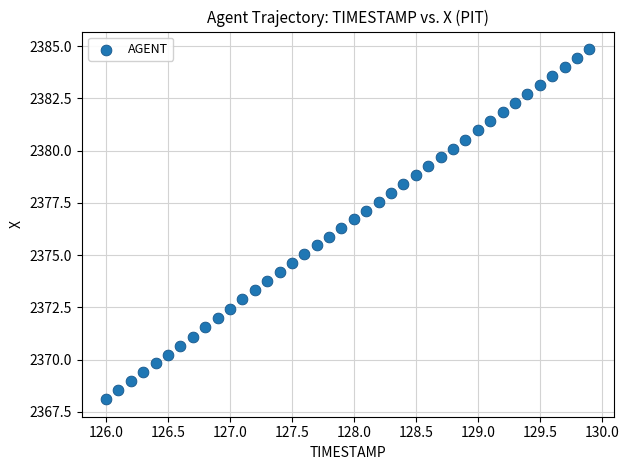

What is the range of X values (max minus min)?

3.9